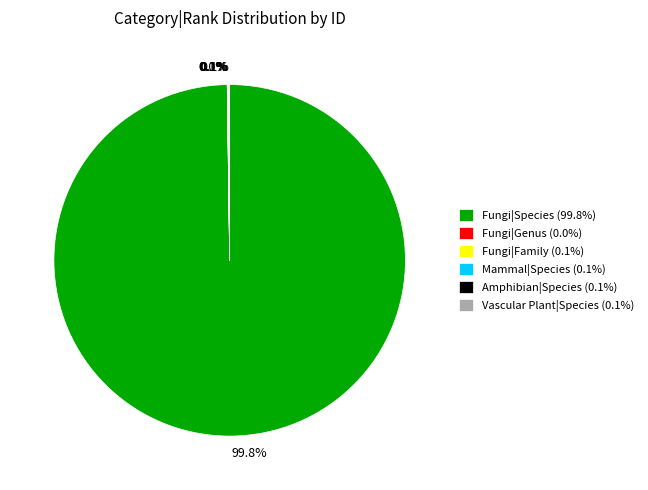

Which category has the biggest portion of the pie?

Fungi|Species